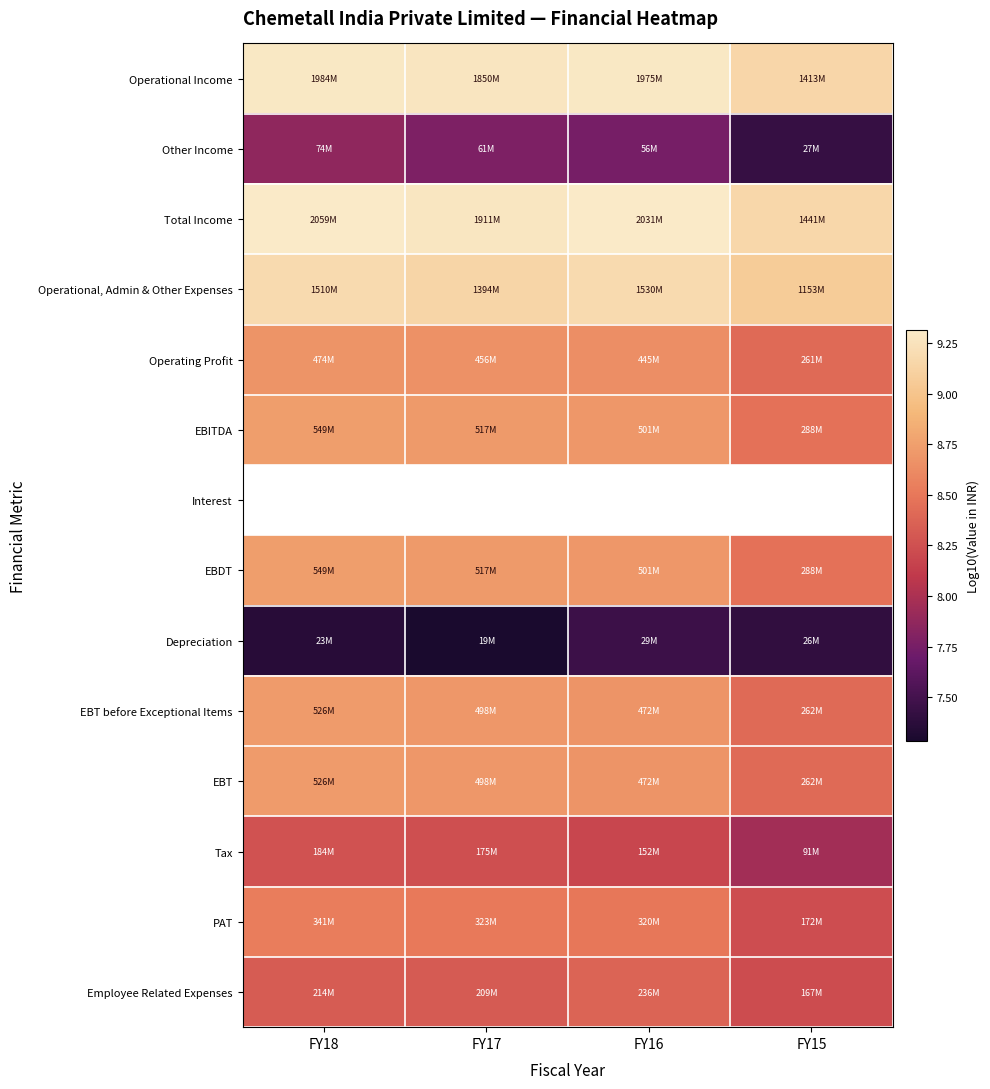

Is the value of EBDT at FY15 greater than the value of Operating Profit at FY18?

No